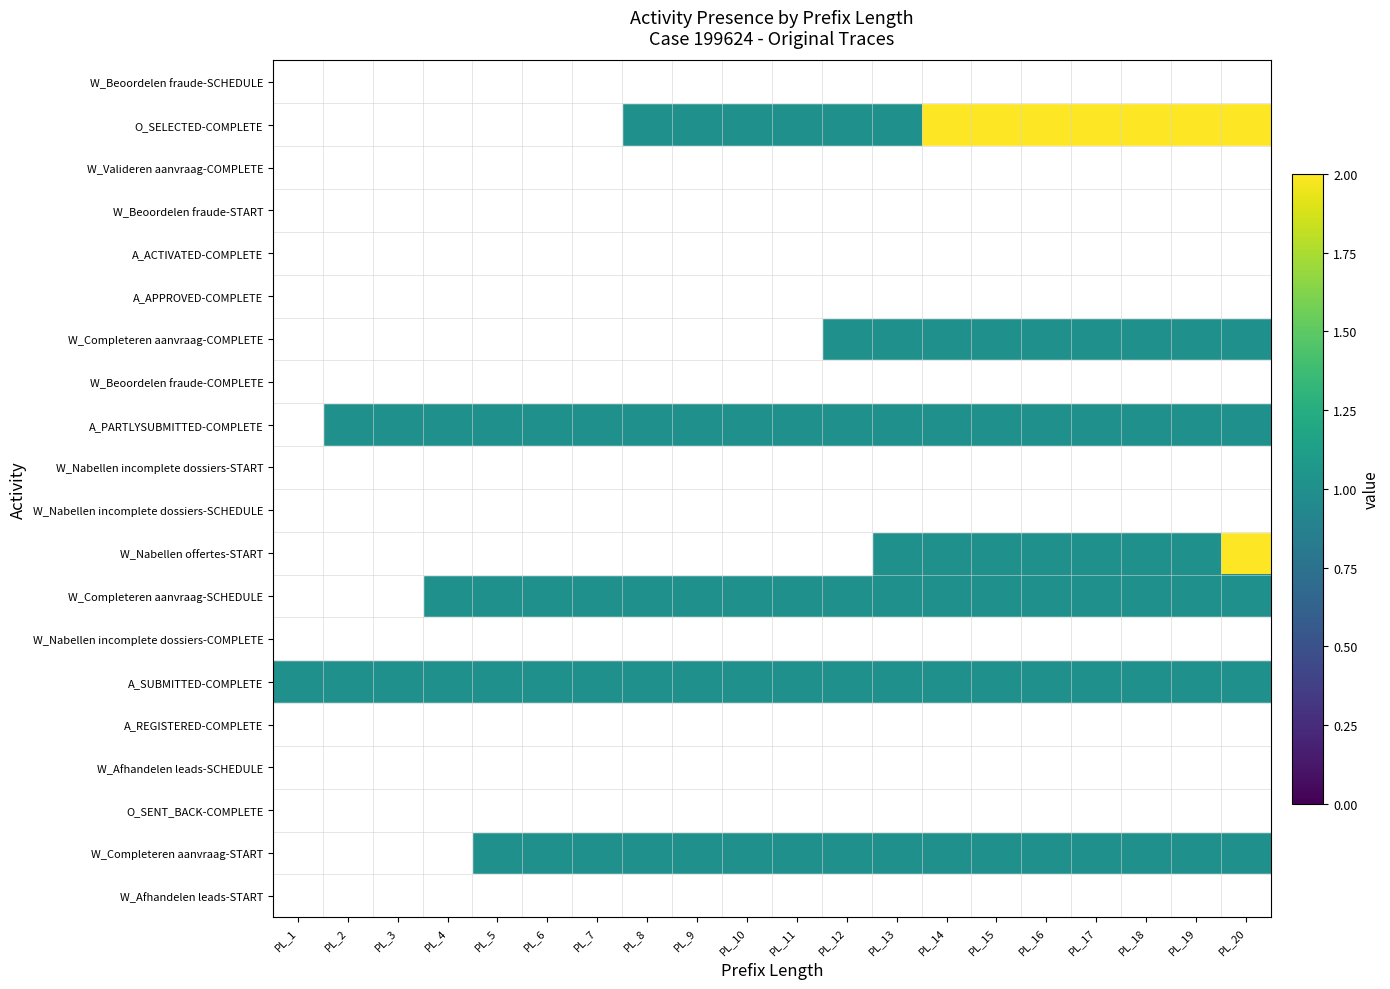

Rank the series at PL_13 from highest to lowest value.

O_SELECTED-COMPLETE, W_Completeren aanvraag-COMPLETE, A_PARTLYSUBMITTED-COMPLETE, W_Nabellen offertes-START, W_Completeren aanvraag-SCHEDULE, A_SUBMITTED-COMPLETE, W_Completeren aanvraag-START, W_Beoordelen fraude-SCHEDULE, W_Valideren aanvraag-COMPLETE, W_Beoordelen fraude-START, A_ACTIVATED-COMPLETE, A_APPROVED-COMPLETE, W_Beoordelen fraude-COMPLETE, W_Nabellen incomplete dossiers-START, W_Nabellen incomplete dossiers-SCHEDULE, W_Nabellen incomplete dossiers-COMPLETE, A_REGISTERED-COMPLETE, W_Afhandelen leads-SCHEDULE, O_SENT_BACK-COMPLETE, W_Afhandelen leads-START